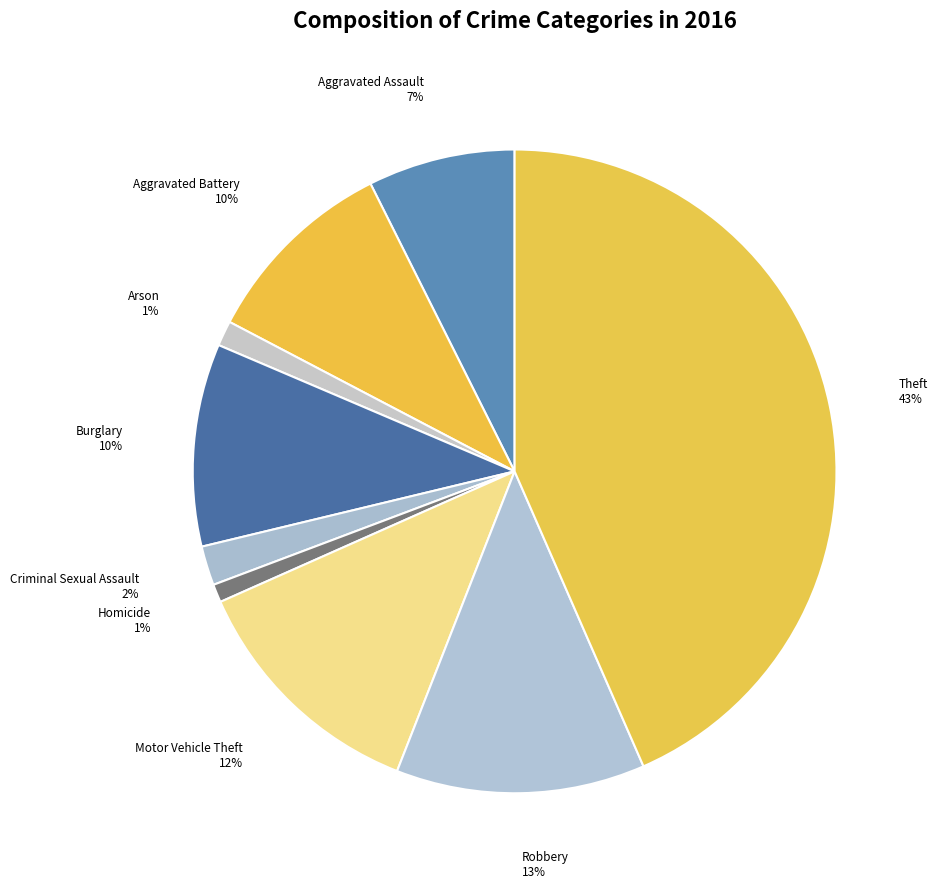

How many segments does this pie chart have?

9